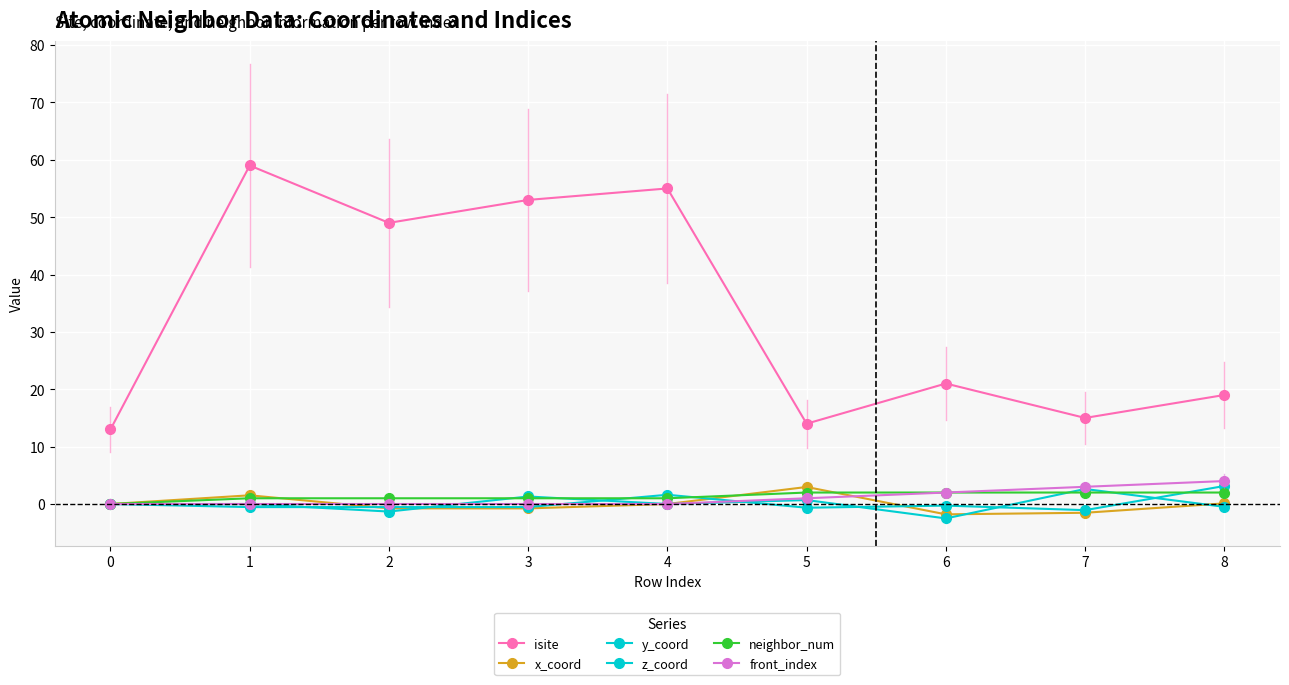

How many interior local peaks does the isite series have?

3